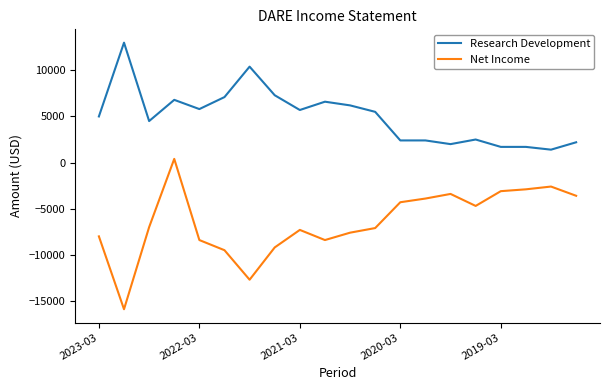

What is the sum of all Net Income values?

-129200